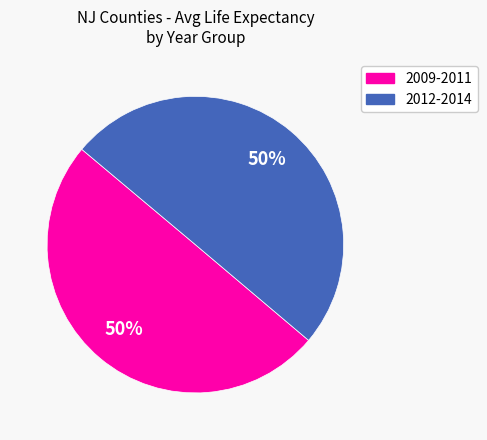

To the nearest percent, what is the average slice percentage?

50%